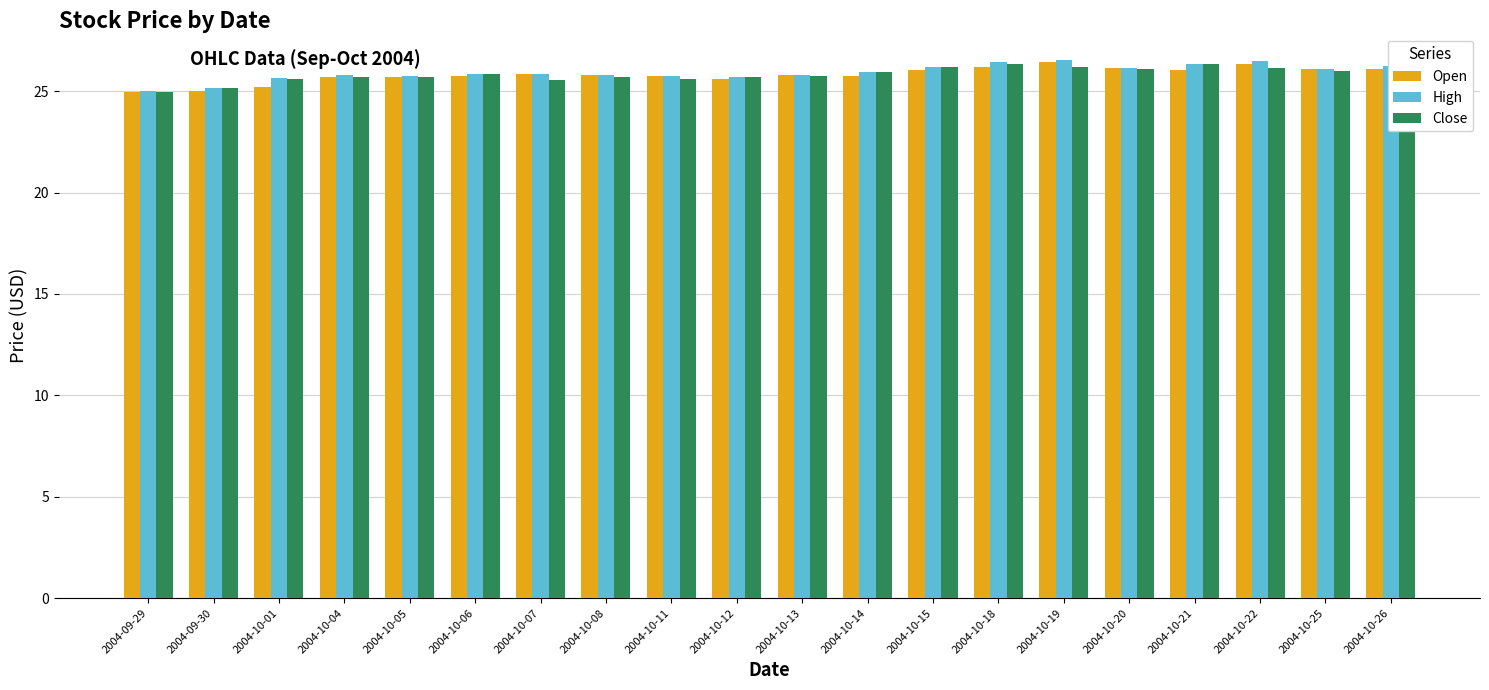

What is the spread (max minus min) of values at 2004-10-19?

0.3